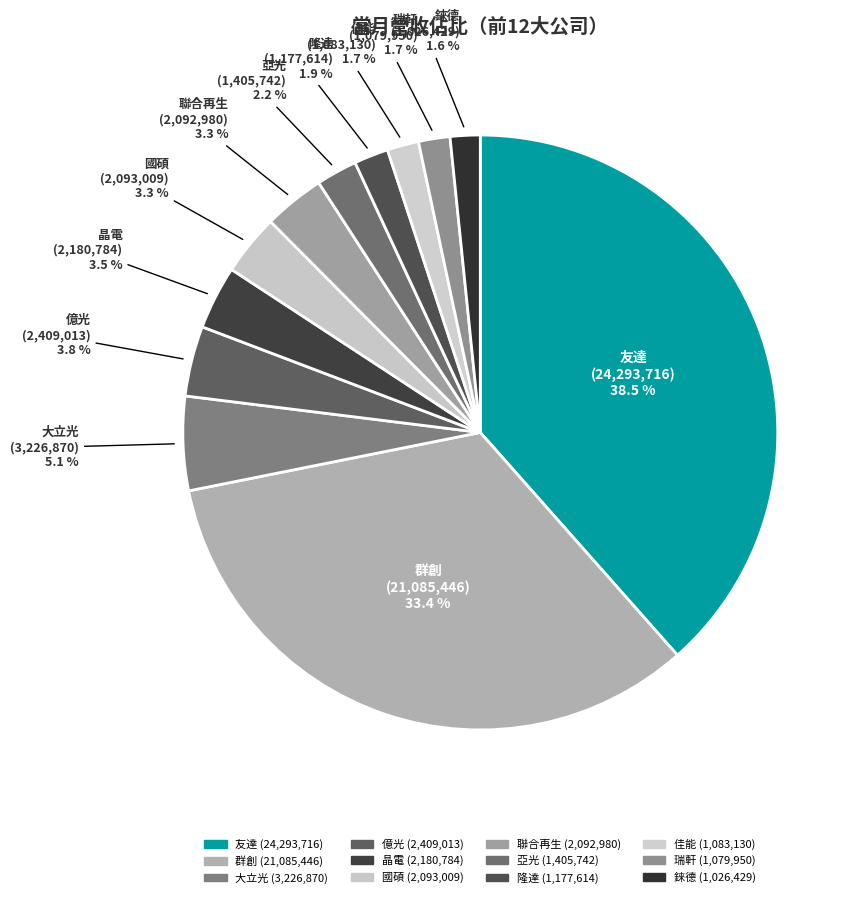

Count the number of slices in the pie.

12